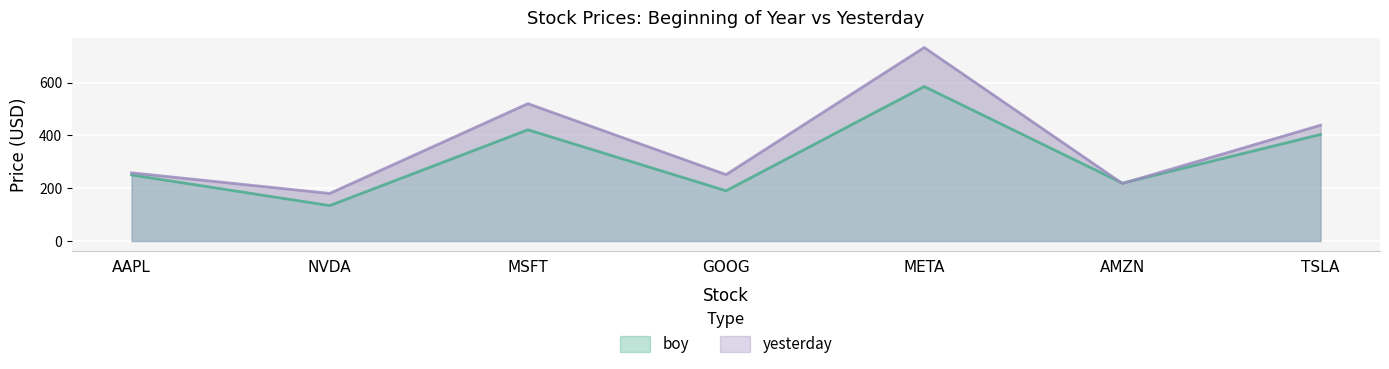

Reading left to right, extract all data points from this chart.

boy: 250.4	134.3	421.5	190.4	585.5	219.4	403.8
yesterday: 258.4	180.3	520.5	251.7	733.4	217.9	439.0